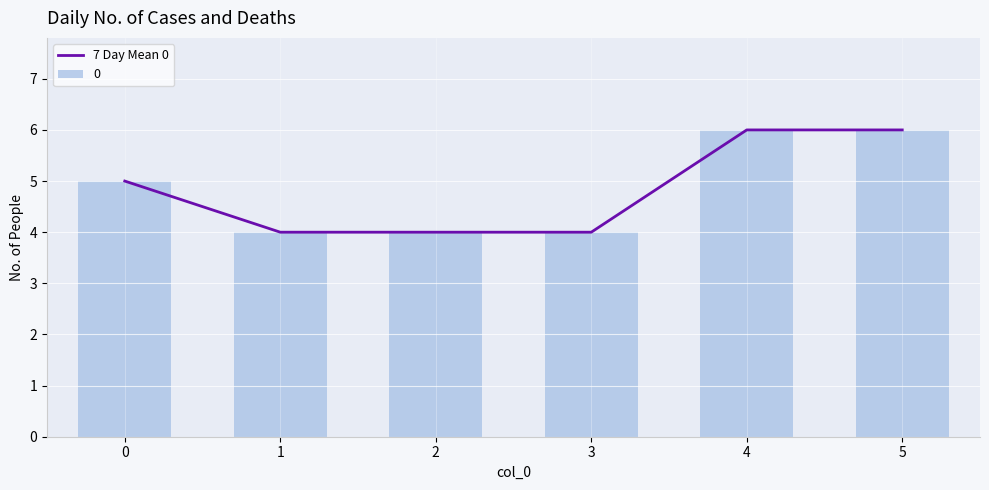

What value does the data have at 1?

4